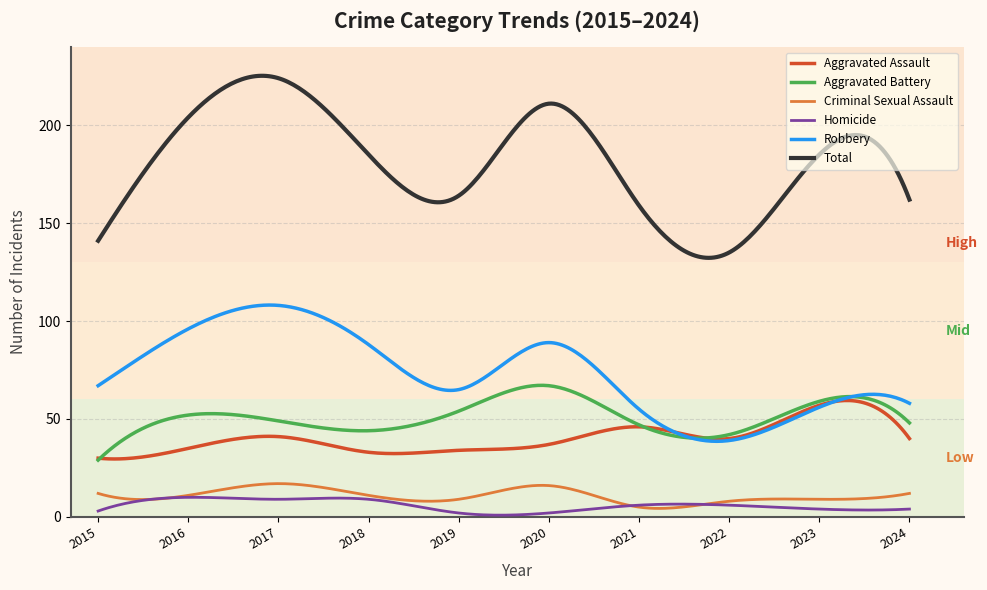

At how many categories does at least one series exceed 46?

300